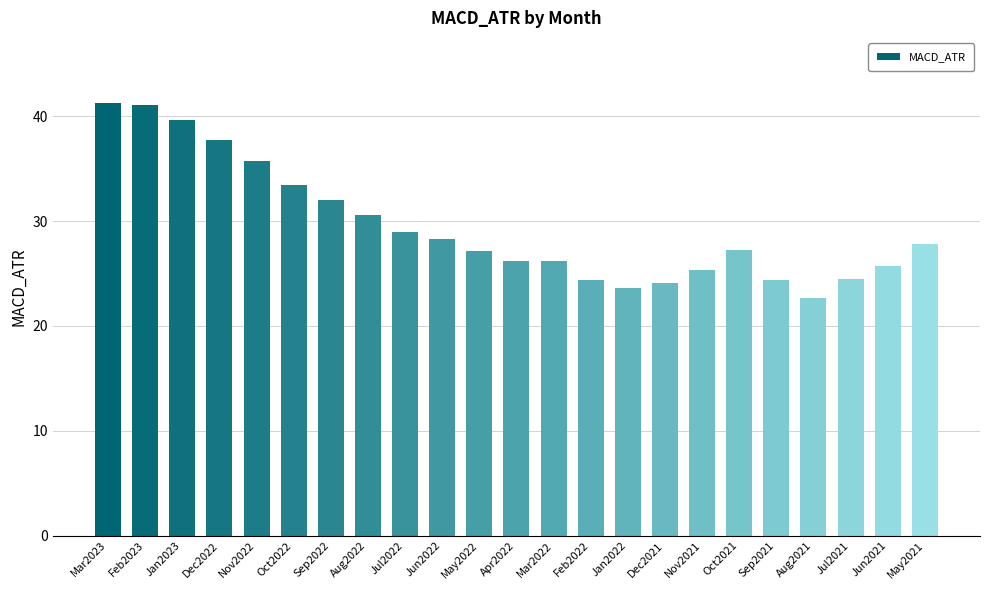

What is the sum of the values at Mar2023 and Jun2021?

67.0